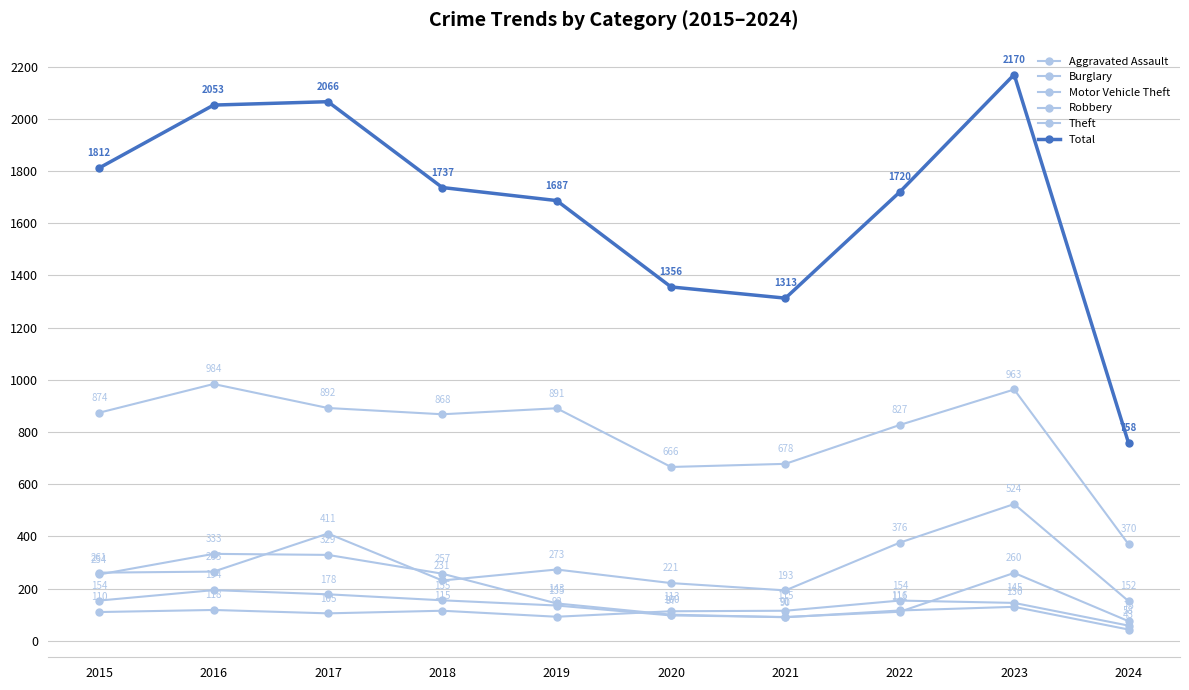

Between which two adjacent categories do Burglary and Aggravated Assault first intersect?

2019 and 2020